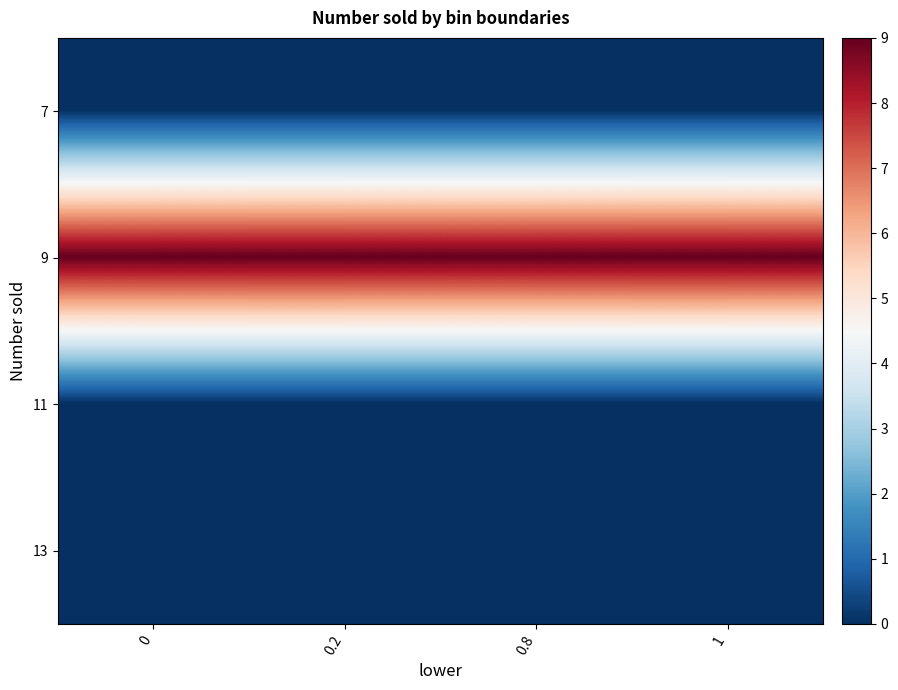

What is the total value across all series at 0?

9